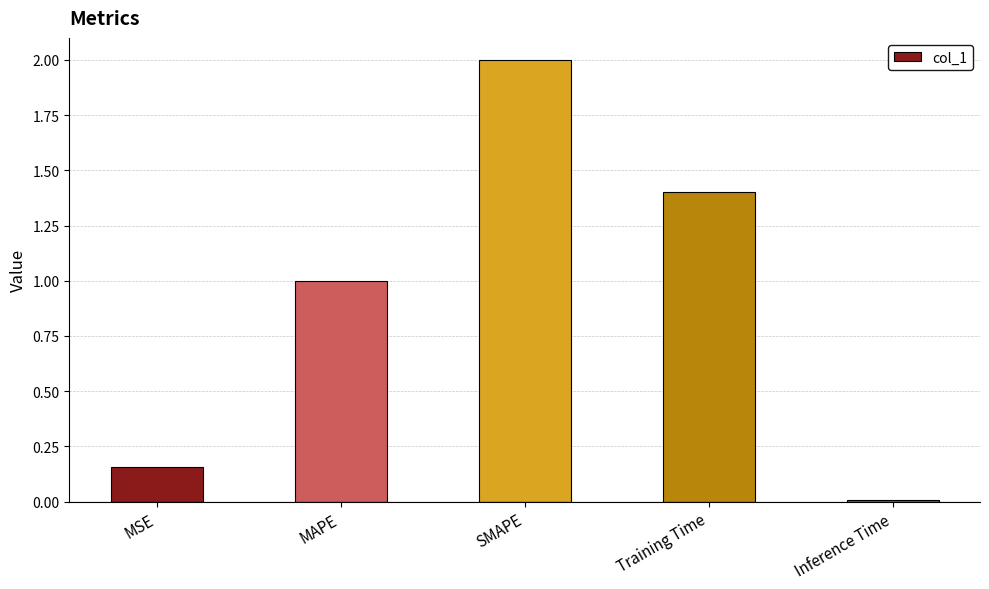

Which has a higher value, MAPE or Inference Time?

MAPE